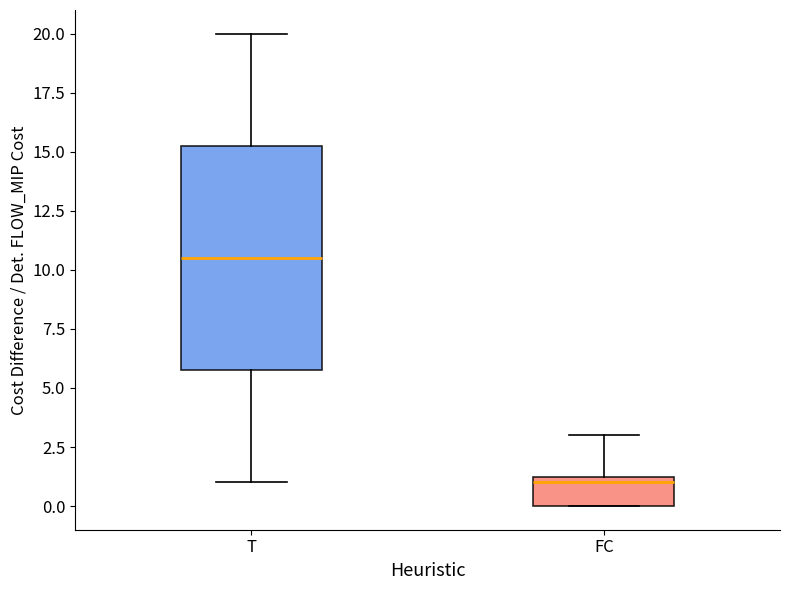

Comparing the boxes themselves (not the whiskers), which one is the tallest?

T